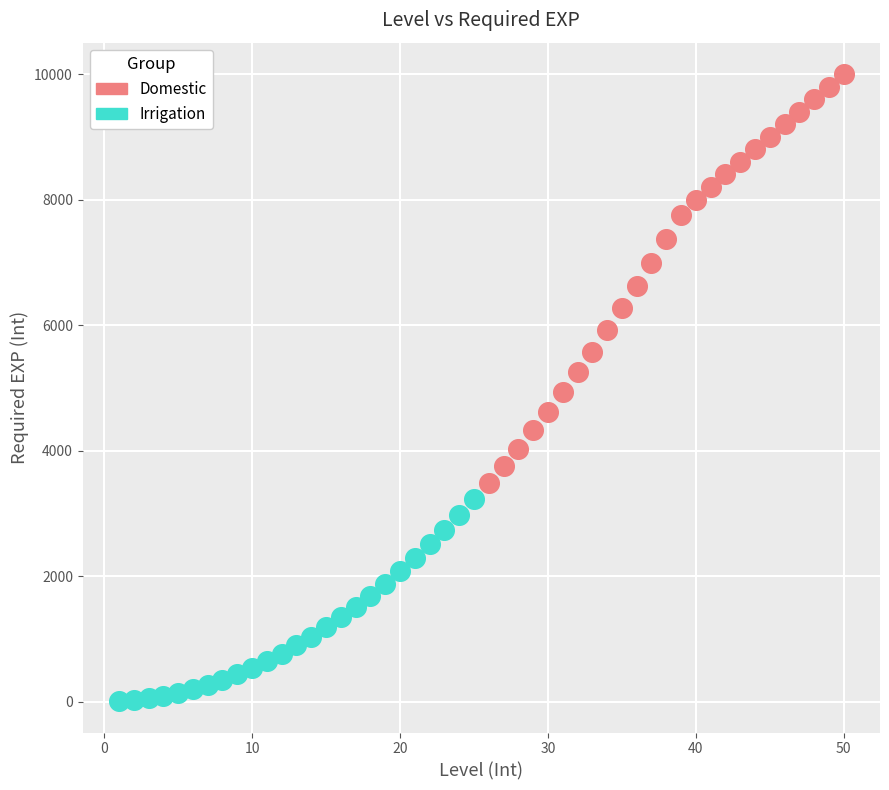

Which series contains the lowest Y value?

Irrigation